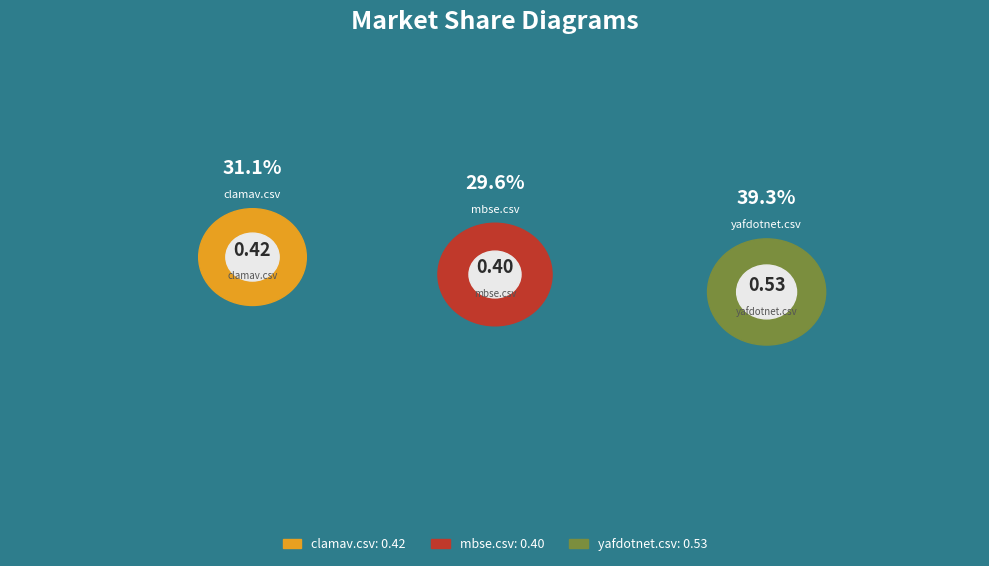

Is there a majority slice in this chart?

No